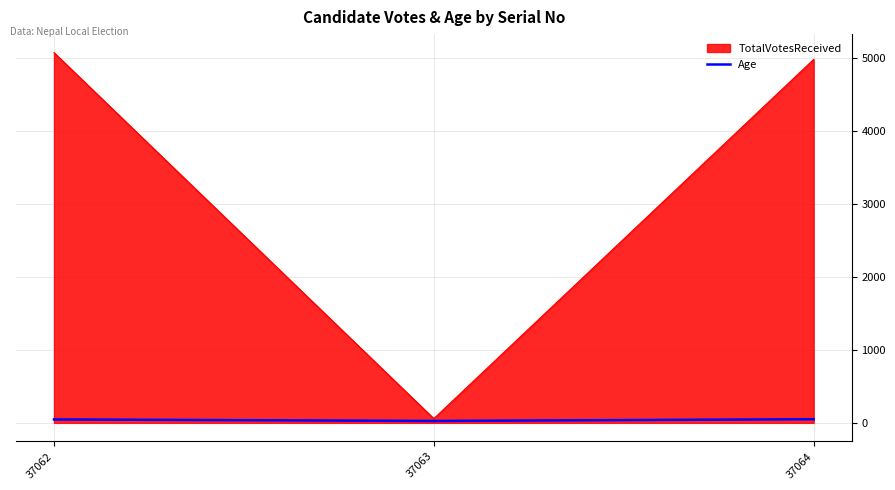

Which series has the widest spread of values?

TotalVotesReceived